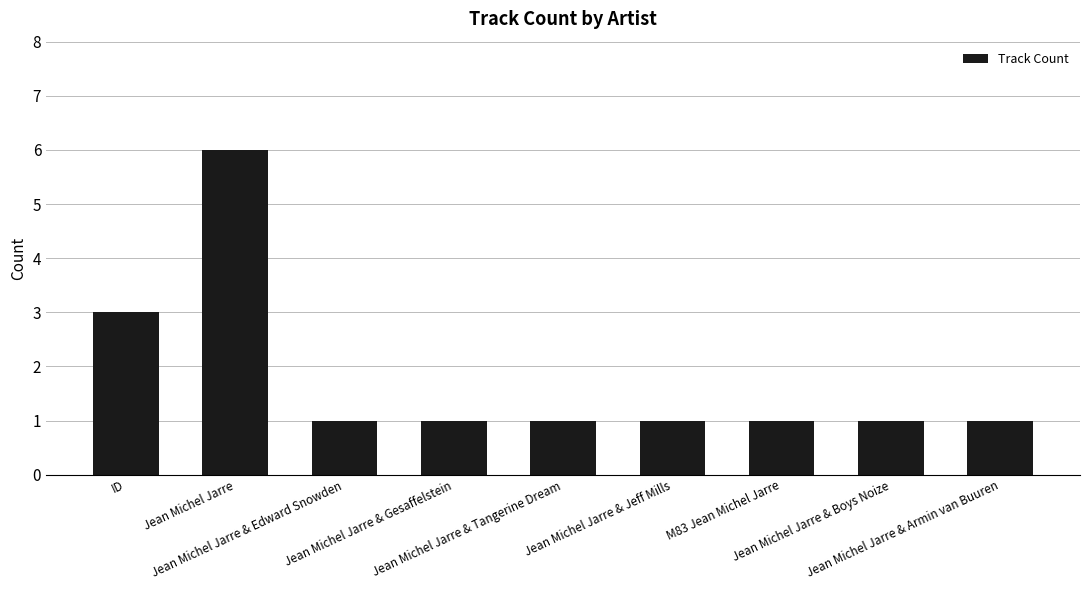

What is the sum of all values?

16